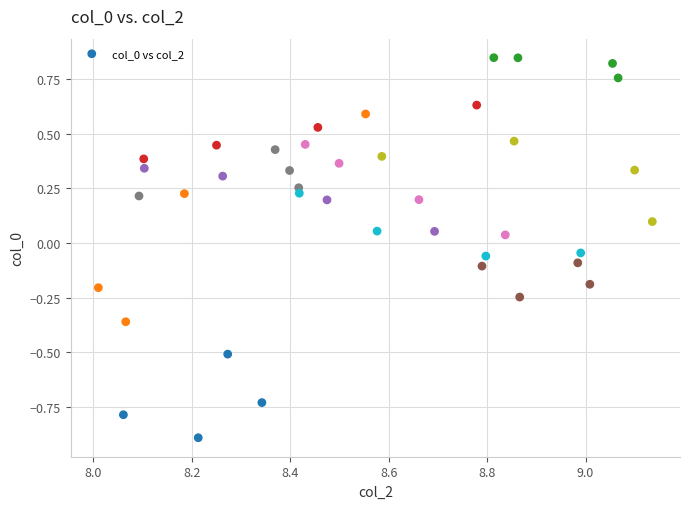

What is the range of Y values (max minus min)?

1.7